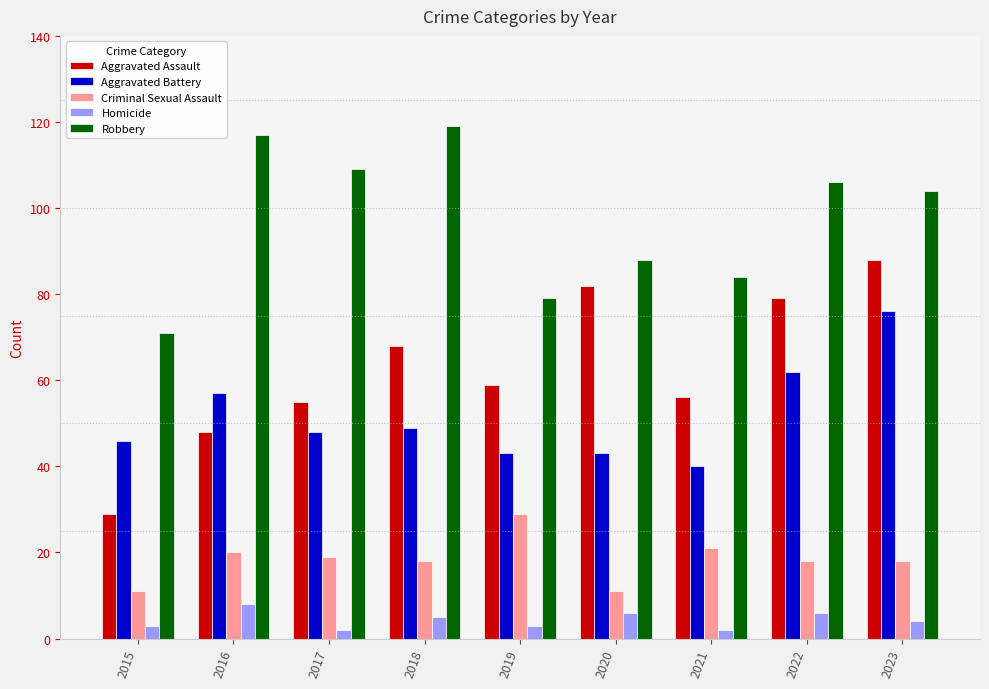

Rank the series by their maximum value, from highest to lowest.

Robbery, Aggravated Assault, Aggravated Battery, Criminal Sexual Assault, Homicide